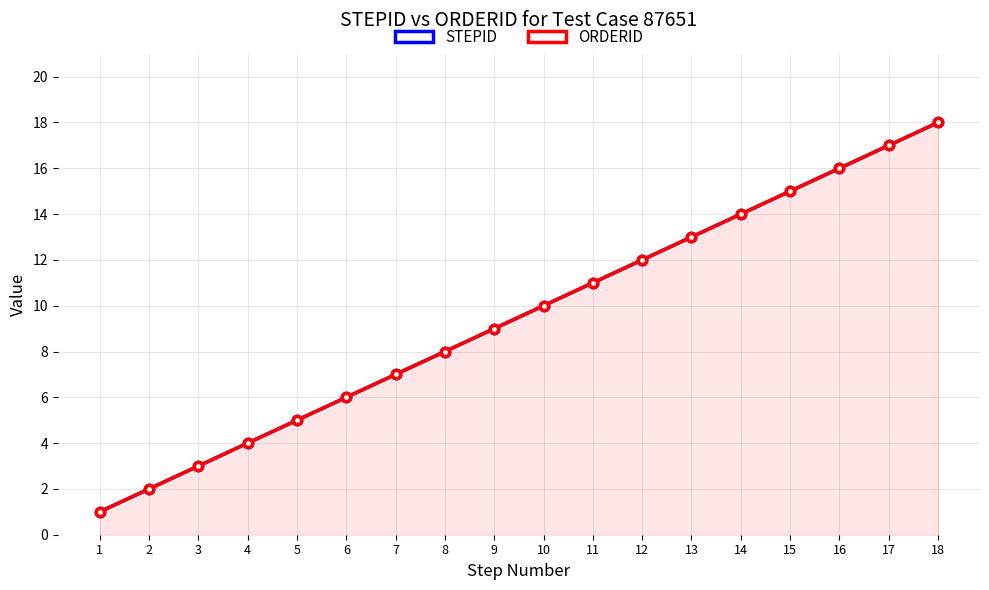

What are all the series names shown in the legend?

STEPID, ORDERID